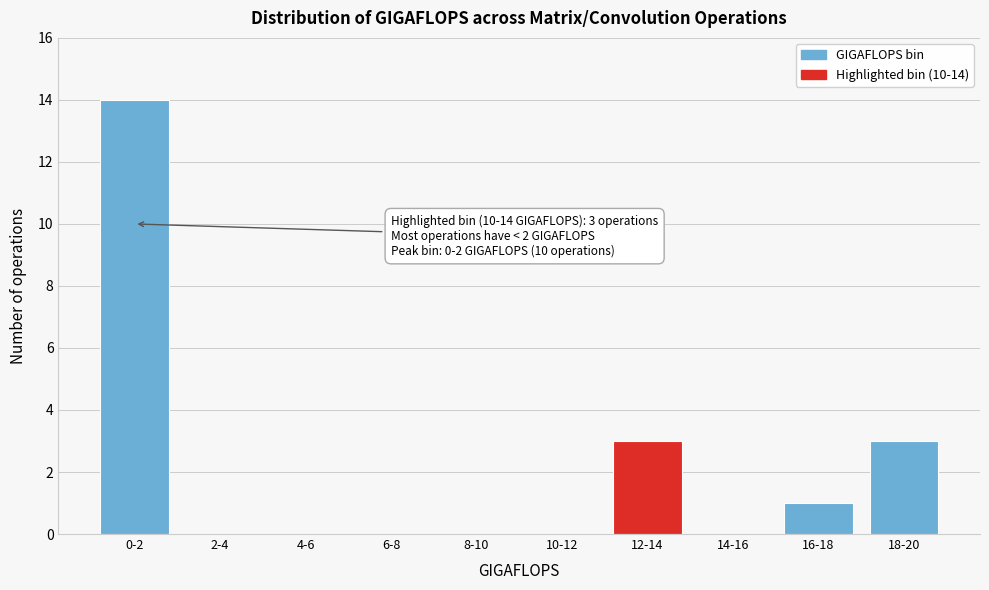

Reading left to right, what are all the values shown in this chart?

0-2=14	2-4=0	4-6=0	6-8=0	8-10=0	10-12=0	12-14=3	14-16=0	16-18=1	18-20=3